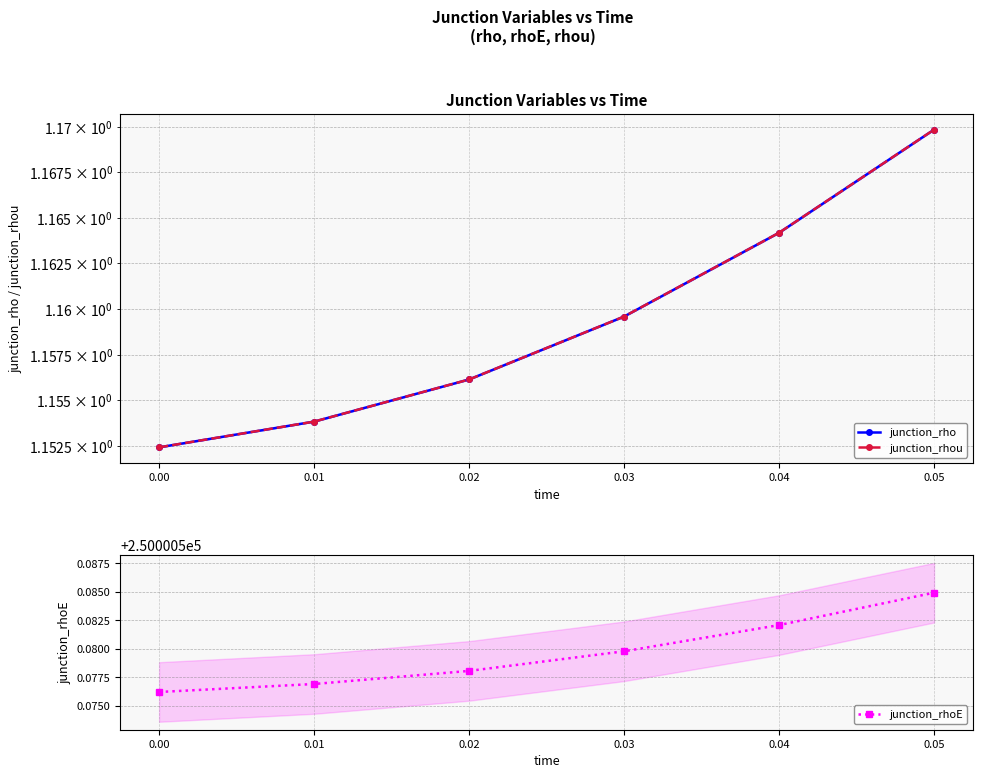

How many lines are shown in the chart?

3